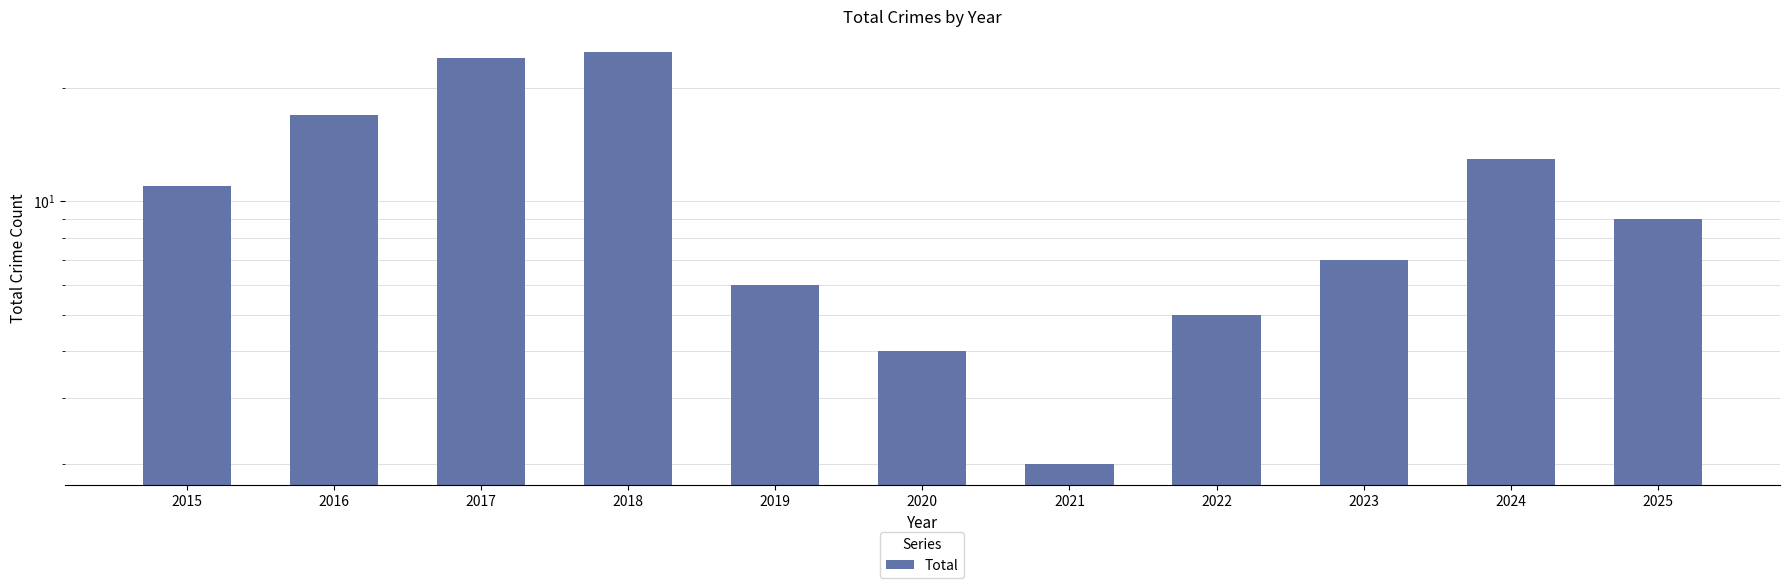

The value at 2020 is 4. True or false?

True